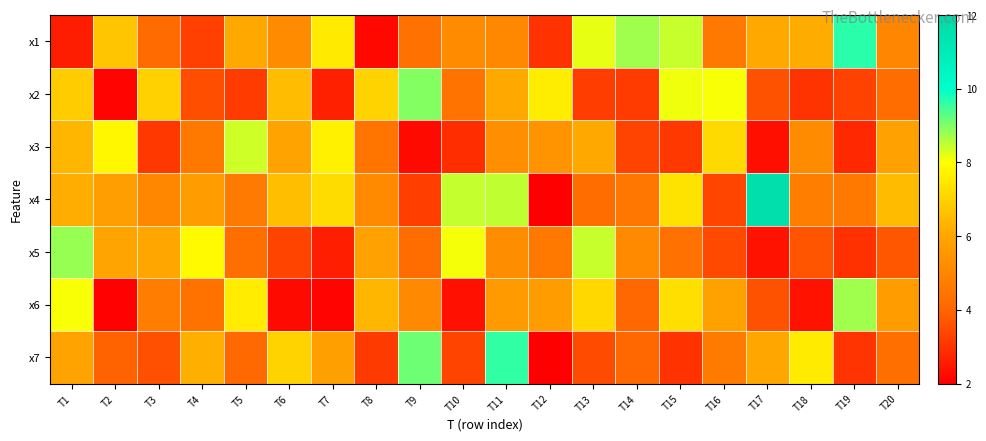

At how many categories does at least one series exceed 6?

20